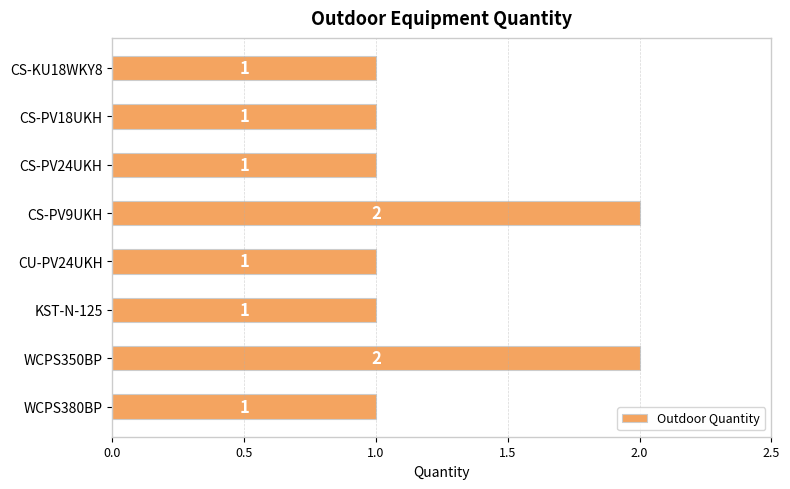

Is it true that the value at CS-KU18WKY8 is 2?

False